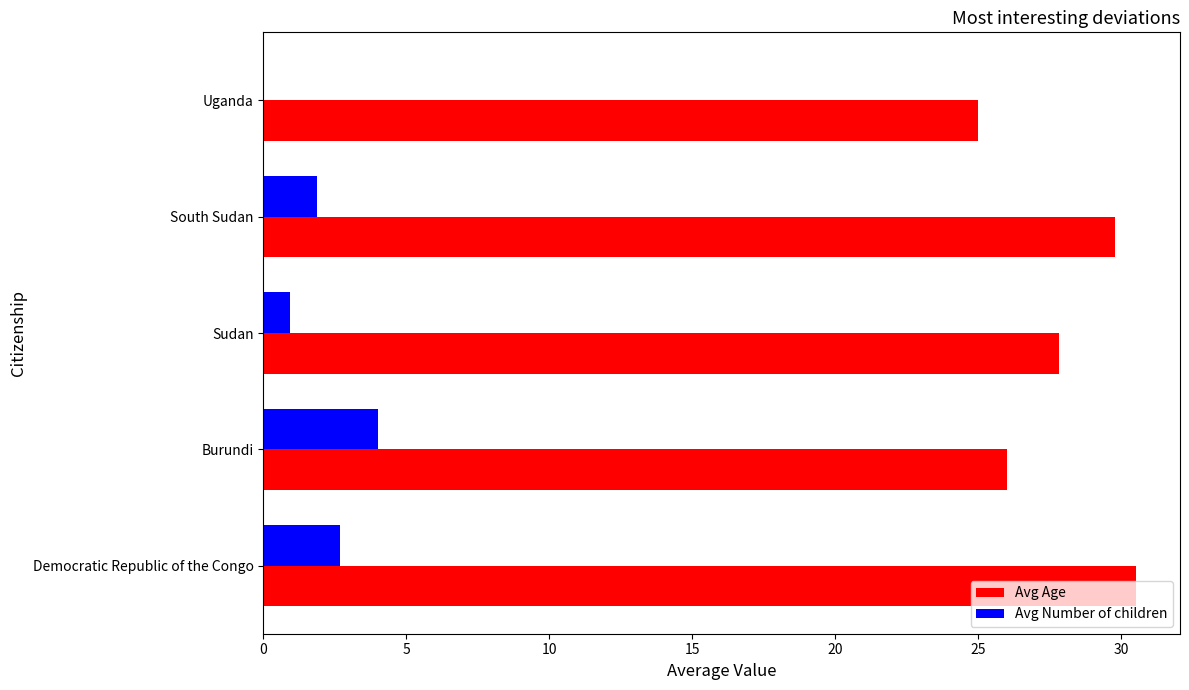

True or false: Avg Number of children has a value of 0.0 at Uganda.

True